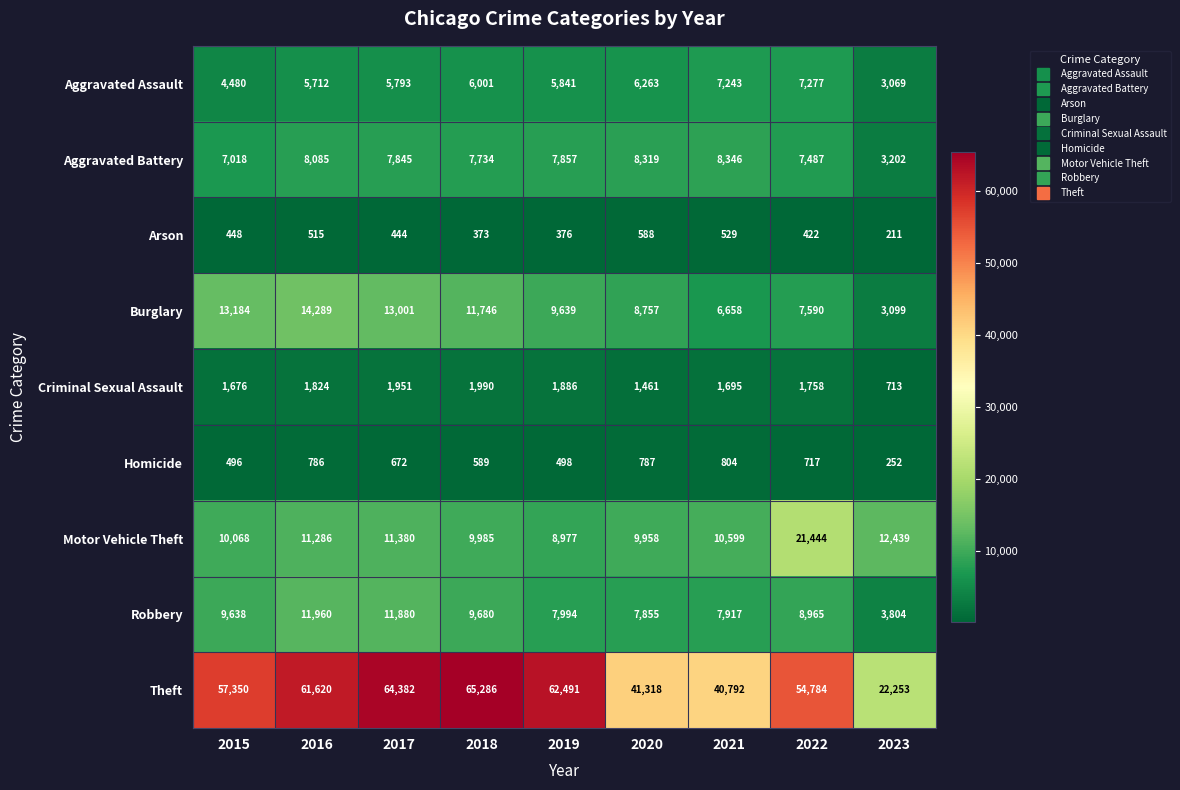

Which series changed the most between 2017 and 2018?

Robbery